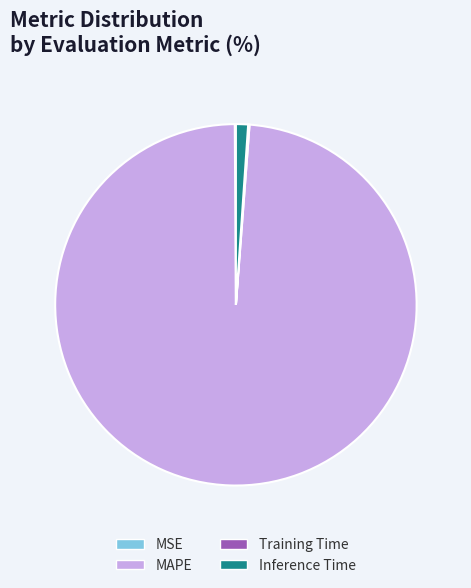

True or false: MAPE accounts for 99% of the total.

True